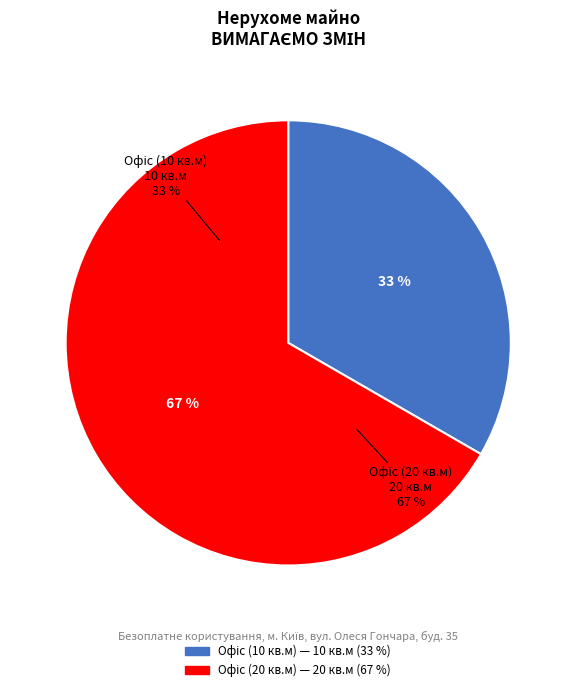

What is the ratio of the value at Офіс (20 кв.м) to the value at Офіс (10 кв.м)?

2.0